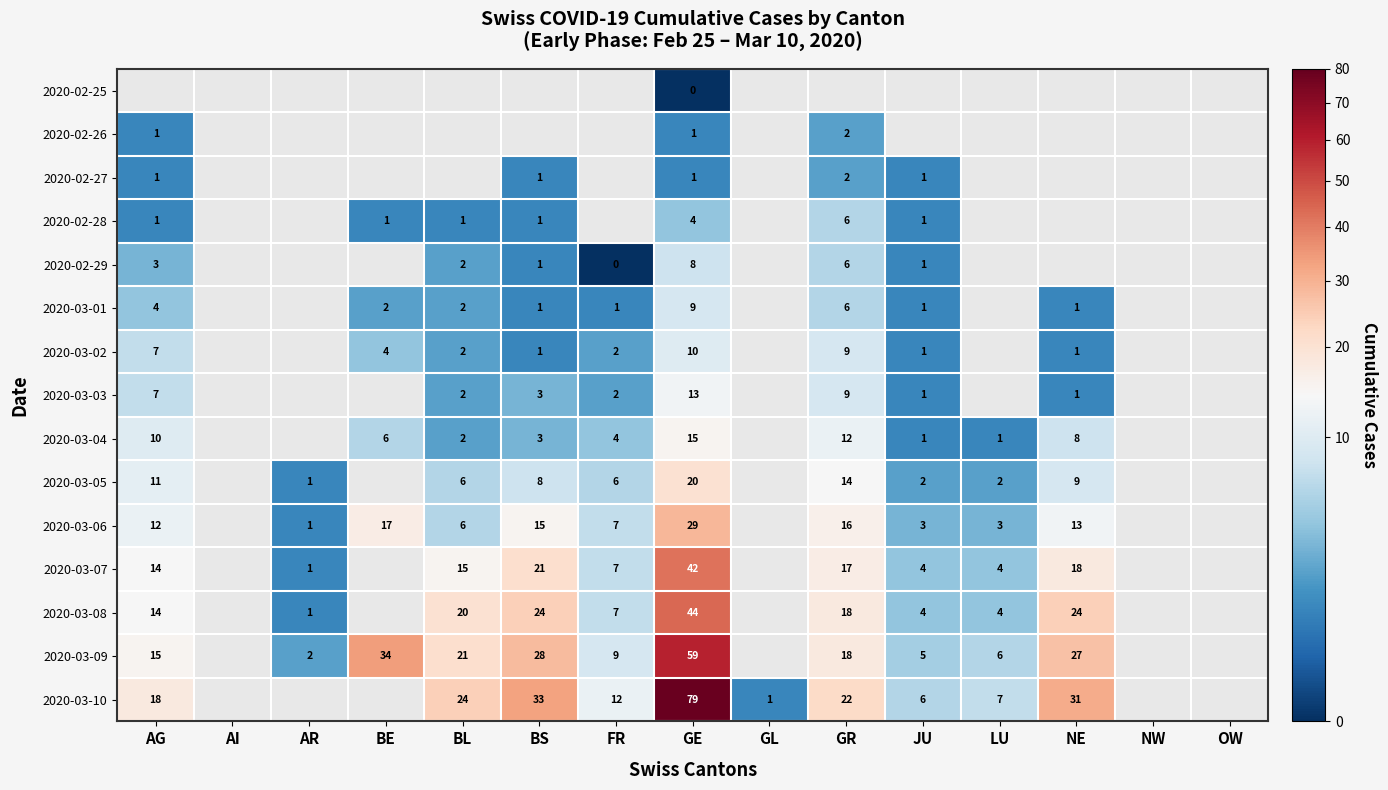

The 2020-03-05 series shows 20 at GE. True or false?

True